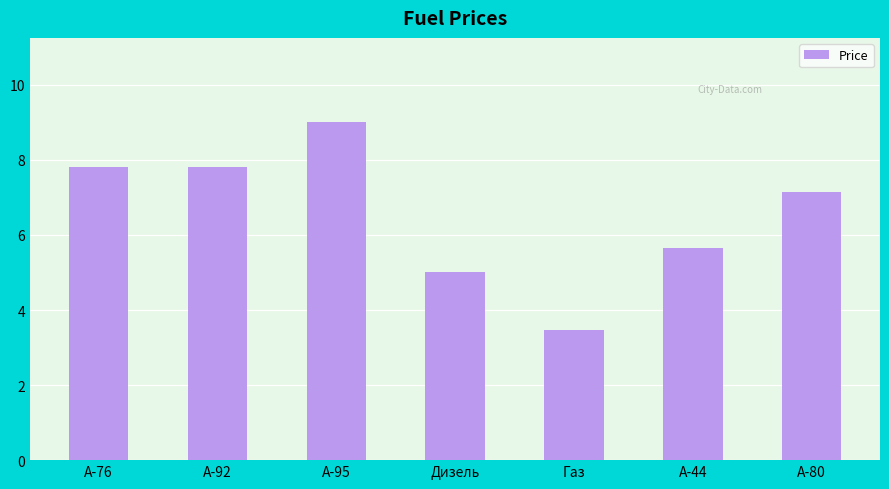

What is the ratio of the value at A-80 to the value at A-92?

0.9